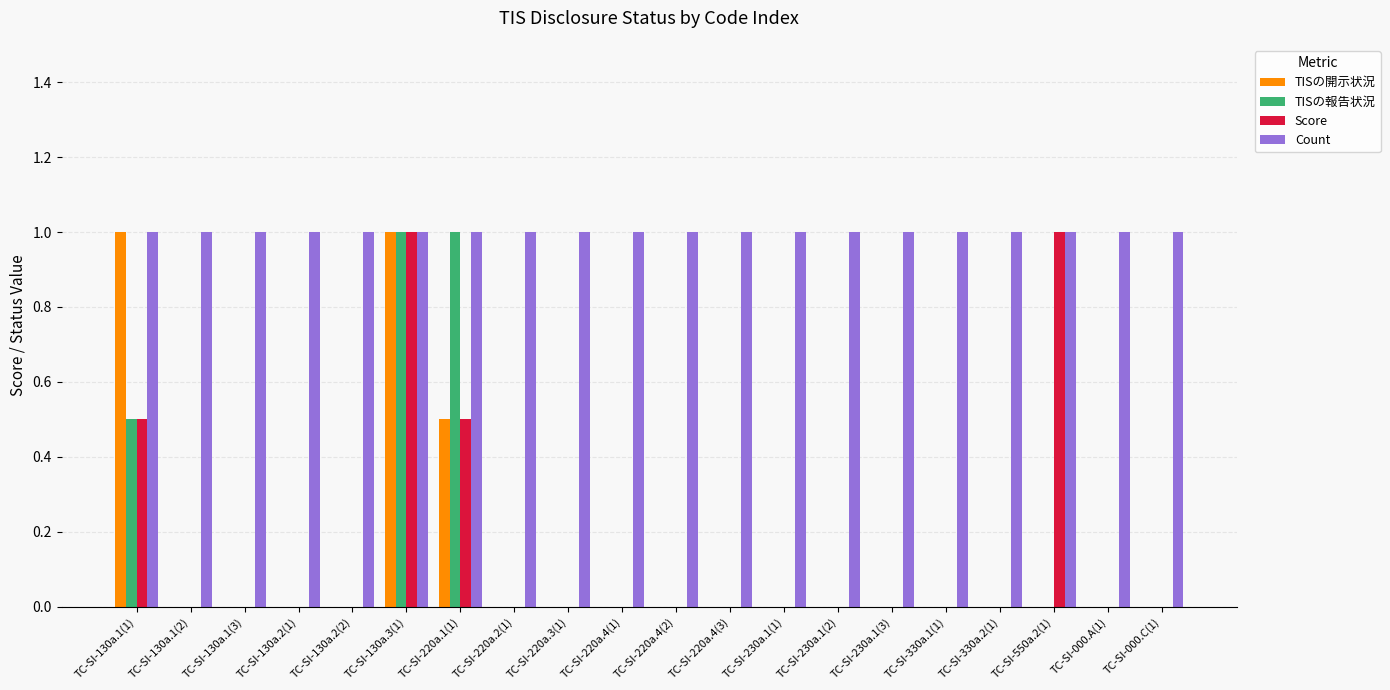

How many Score values are between 0 and 1?

20